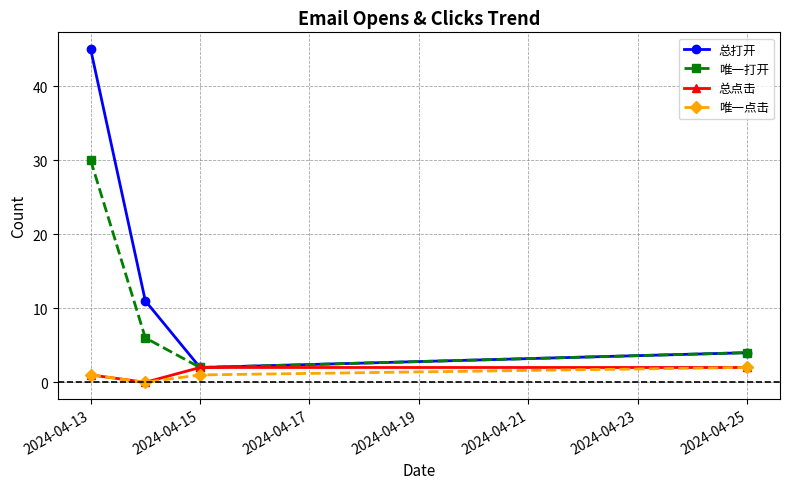

True or false: 总打开 has more than 2 points higher than both neighbors.

False